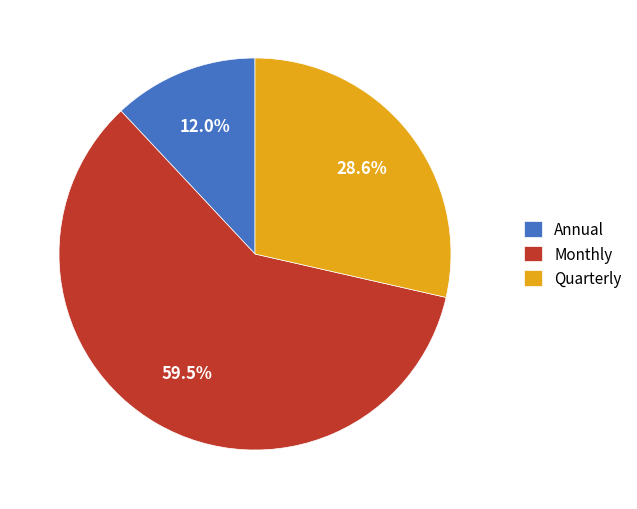

Which slice is the smallest?

Annual